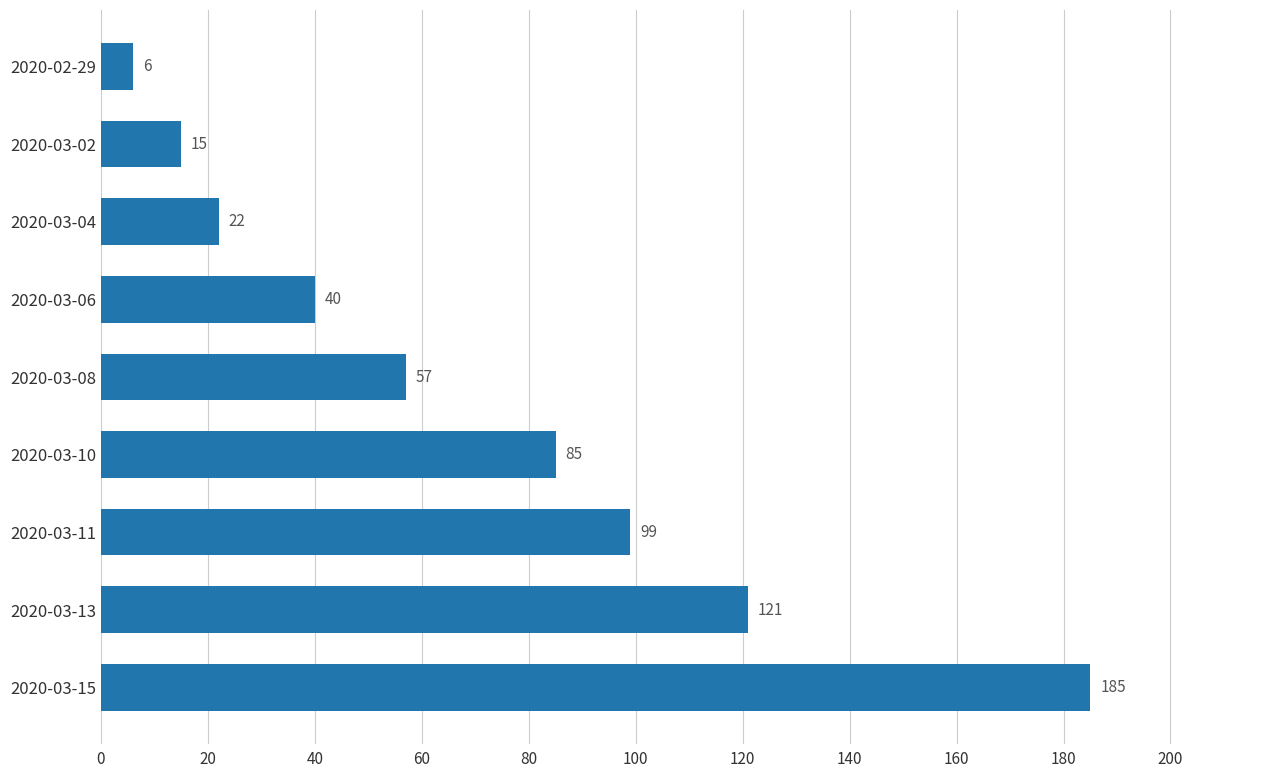

List the labels in order of value, largest first.

2020-03-15, 2020-03-13, 2020-03-11, 2020-03-10, 2020-03-08, 2020-03-06, 2020-03-04, 2020-03-02, 2020-02-29